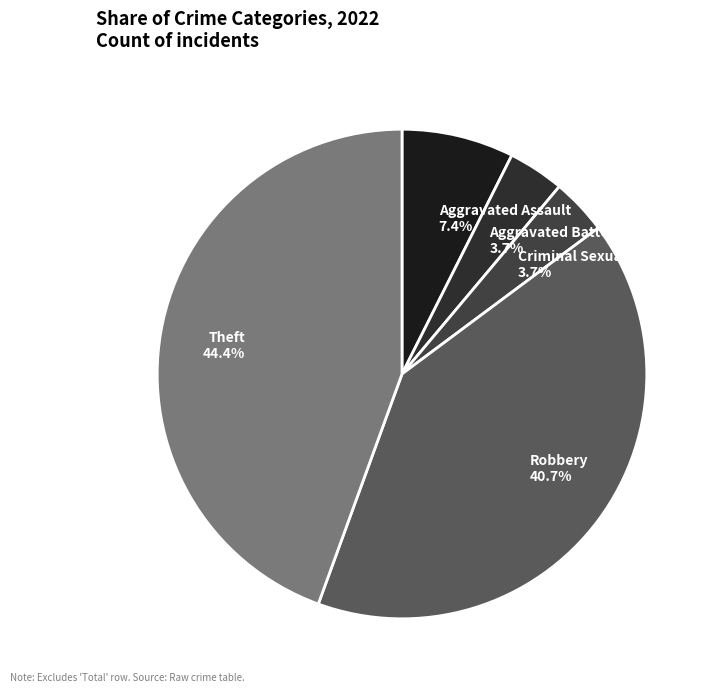

How much of the chart is everything except Robbery 40.7%?

59.3%